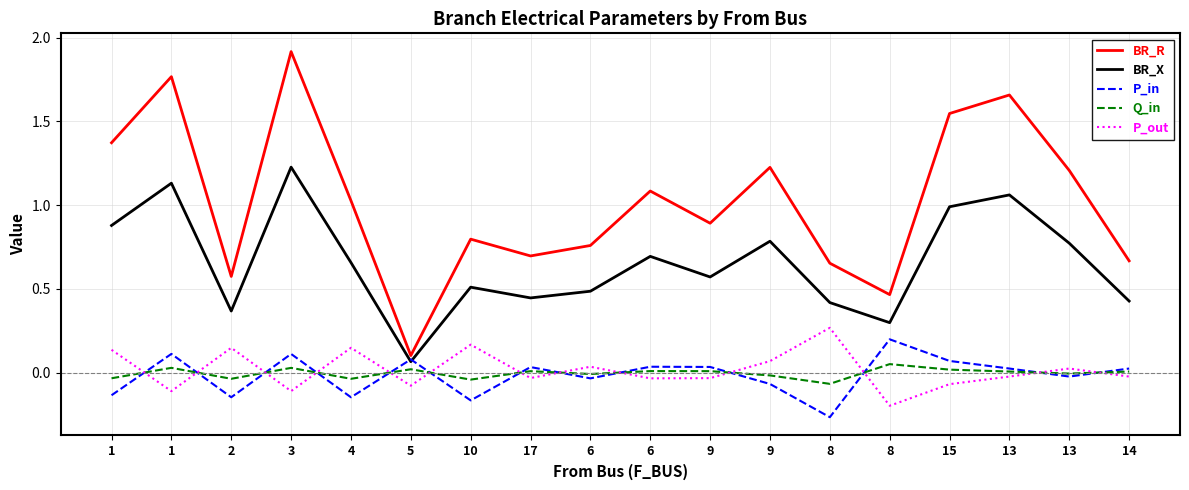

Reading left to right, transcribe all the data shown in this chart.

BR_R: 1.4	1.8	0.6	1.9	1.0	0.1	0.8	0.7	0.8	1.1	0.9	1.2	0.7	0.5	1.5	1.7	1.2	0.7
BR_X: 0.9	1.1	0.4	1.2	0.7	0.1	0.5	0.4	0.5	0.7	0.6	0.8	0.4	0.3	1.0	1.1	0.8	0.4
P_in: -0.1	0.1	-0.1	0.1	-0.1	0.1	-0.2	0.0	-0.0	0.0	0.0	-0.1	-0.3	0.2	0.1	0.0	-0.0	0.0
Q_in: -0.0	0.0	-0.0	0.0	-0.0	0.0	-0.0	0.0	-0.0	0.0	0.0	-0.0	-0.1	0.1	0.0	0.0	-0.0	0.0
P_out: 0.1	-0.1	0.1	-0.1	0.1	-0.1	0.2	-0.0	0.0	-0.0	-0.0	0.1	0.3	-0.2	-0.1	-0.0	0.0	-0.0